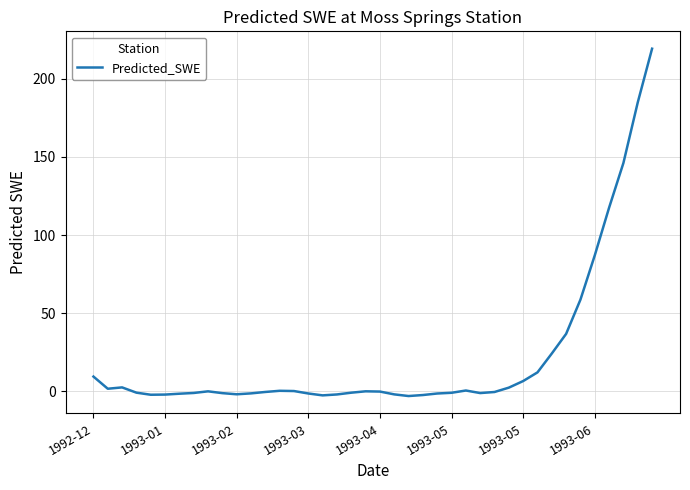

What is the maximum value shown in the chart?

219.1